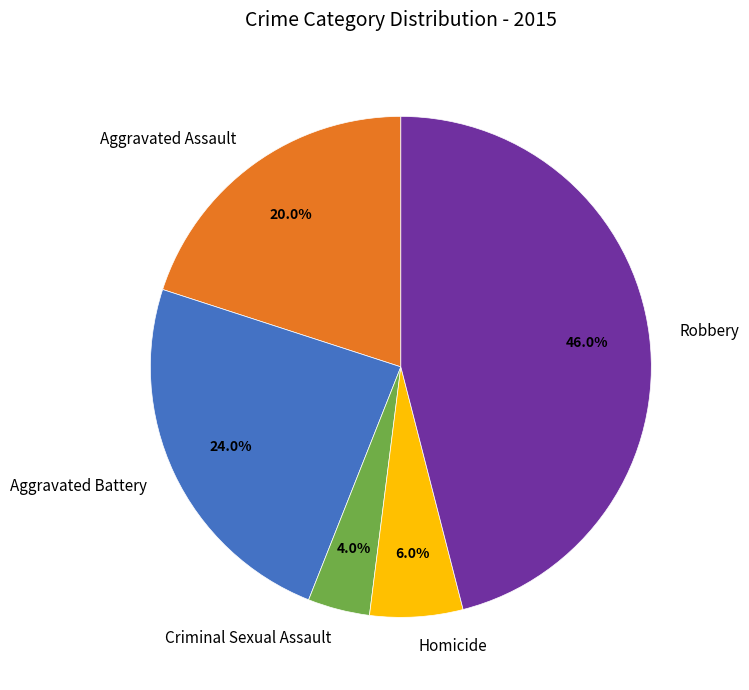

What percentage is NOT represented by Aggravated Assault?

80.0%